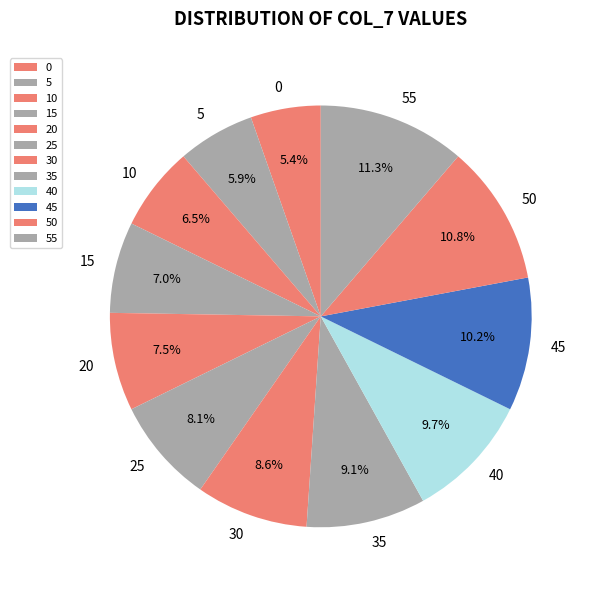

Is the sum of 55 and 15 greater than half?

No